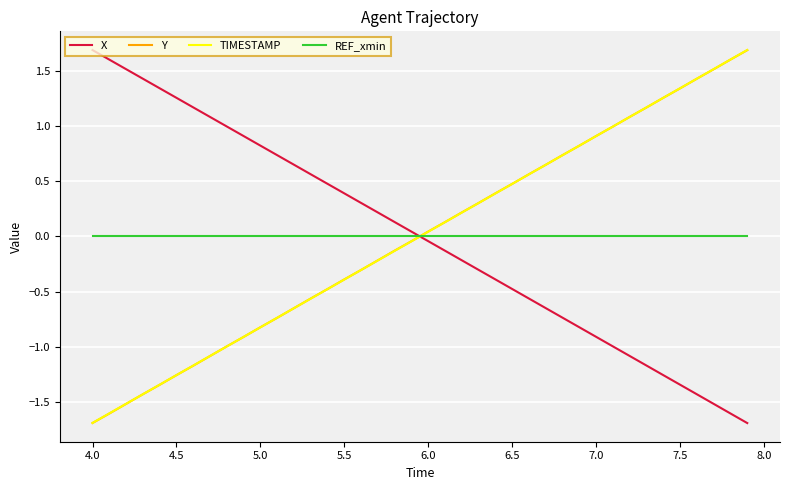

How many intersections are there between REF_xmin and TIMESTAMP?

1